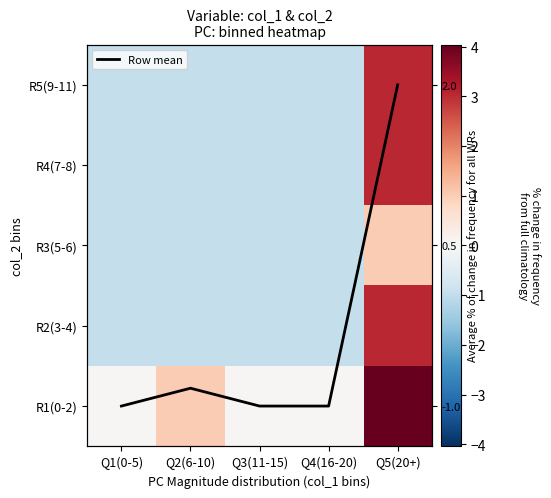

At Q1(0-5), list the series in order from smallest to largest.

R2(3-4), R3(5-6), R4(7-8), R5(9-11), Row mean, R1(0-2)